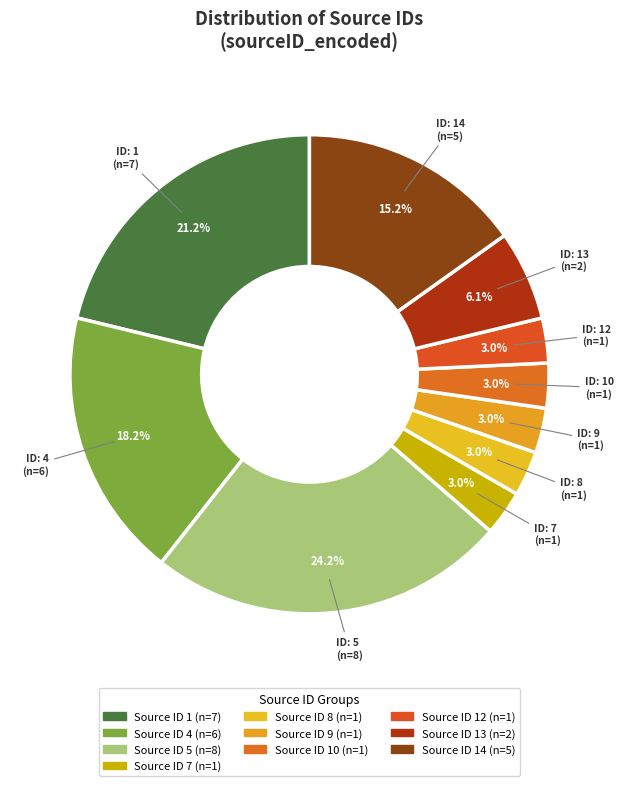

Count the number of slices in the pie.

10